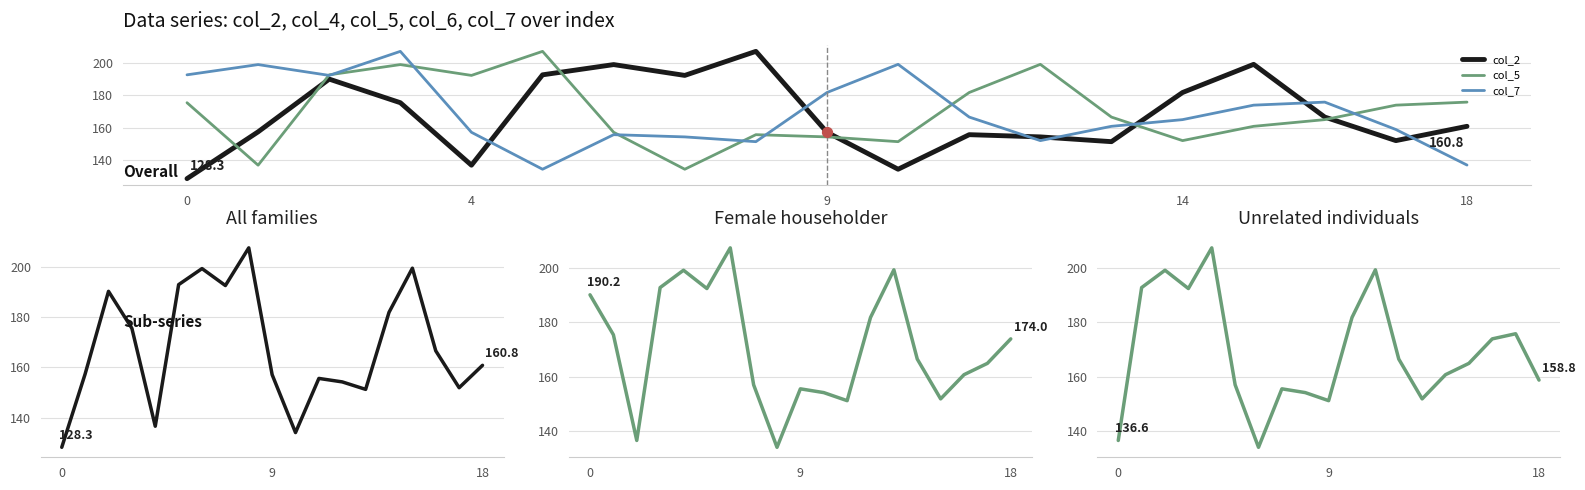

What is the total value across all series at 0?

823.4